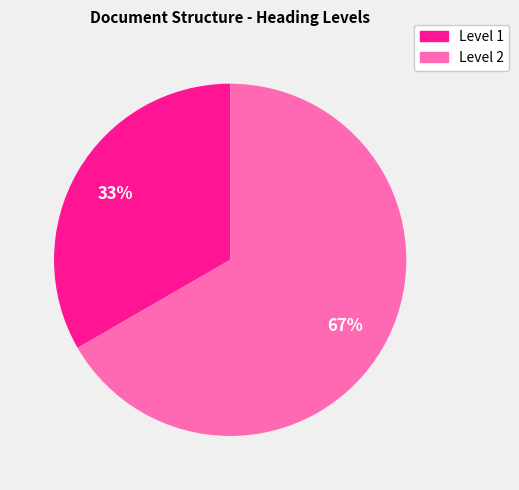

Is it true that Level 1 is 33% of the pie?

True